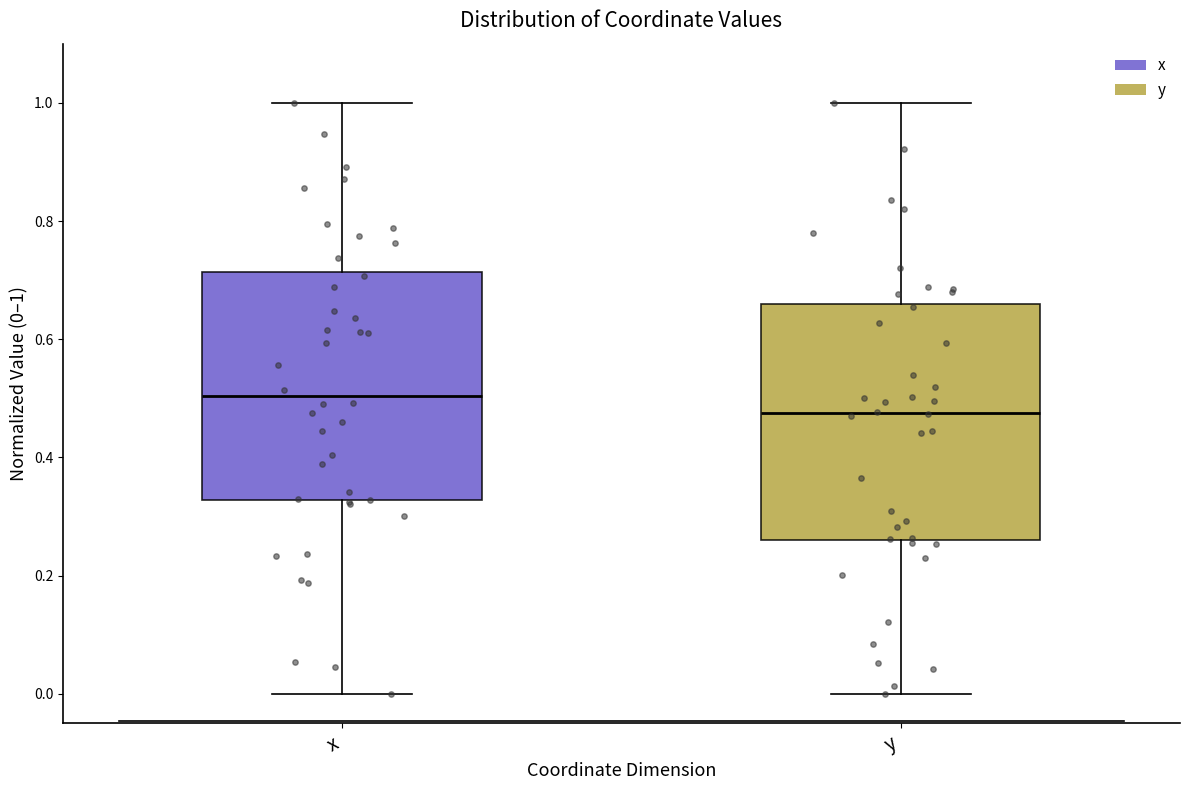

Where does the lower whisker of the box for x end on the y-axis? The values are not printed on the chart, so give them approximately, as read against the axis.

0.00